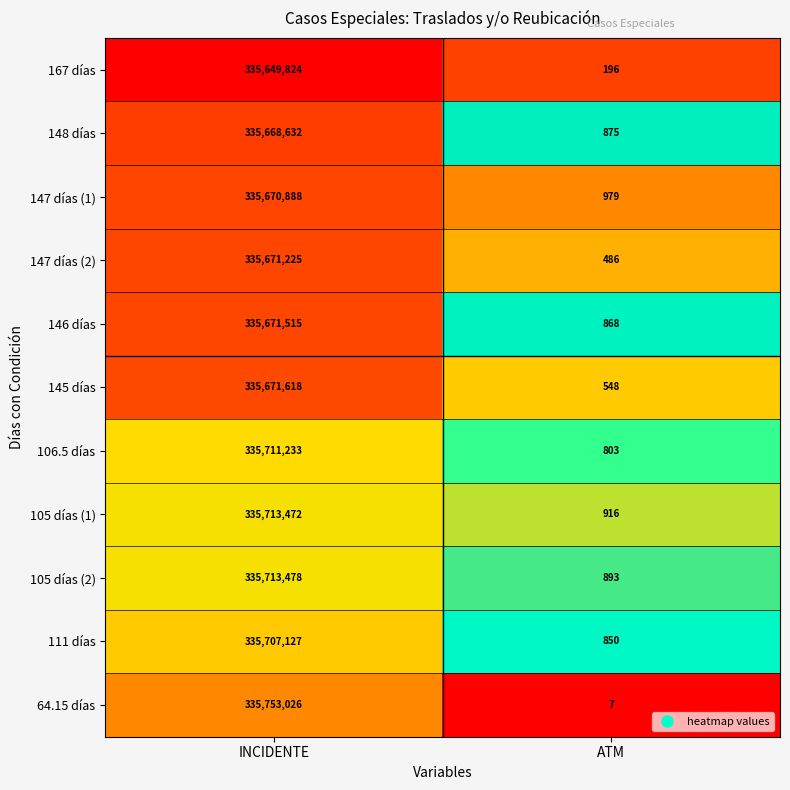

Rank the series at ATM from lowest to highest value.

64.15 días, 167 días, 147 días (2), 145 días, 106.5 días, 111 días, 146 días, 148 días, 105 días (2), 105 días (1), 147 días (1)